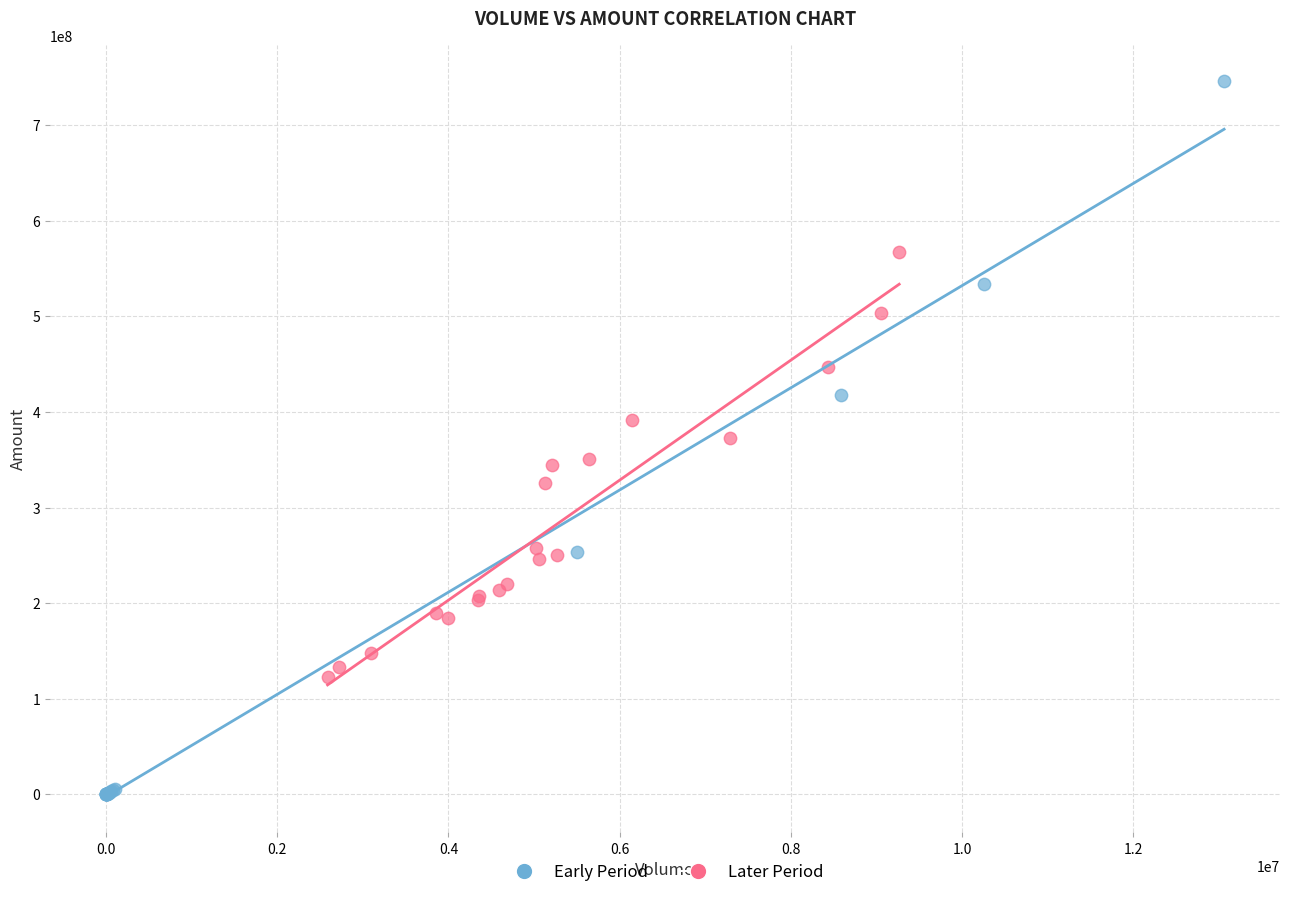

Which series contains the lowest Y value?

Early Period